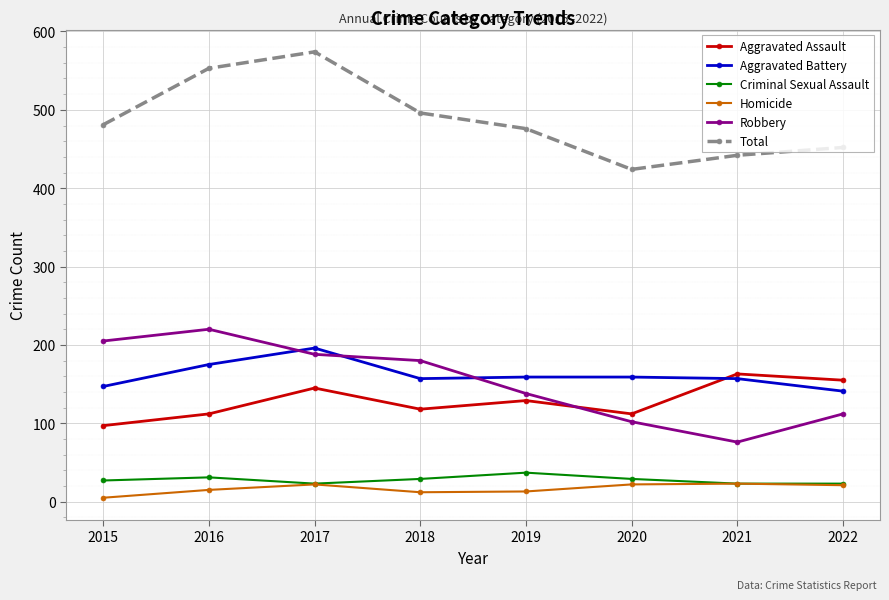

What are all the series names shown in the legend?

Aggravated Assault, Aggravated Battery, Criminal Sexual Assault, Homicide, Robbery, Total